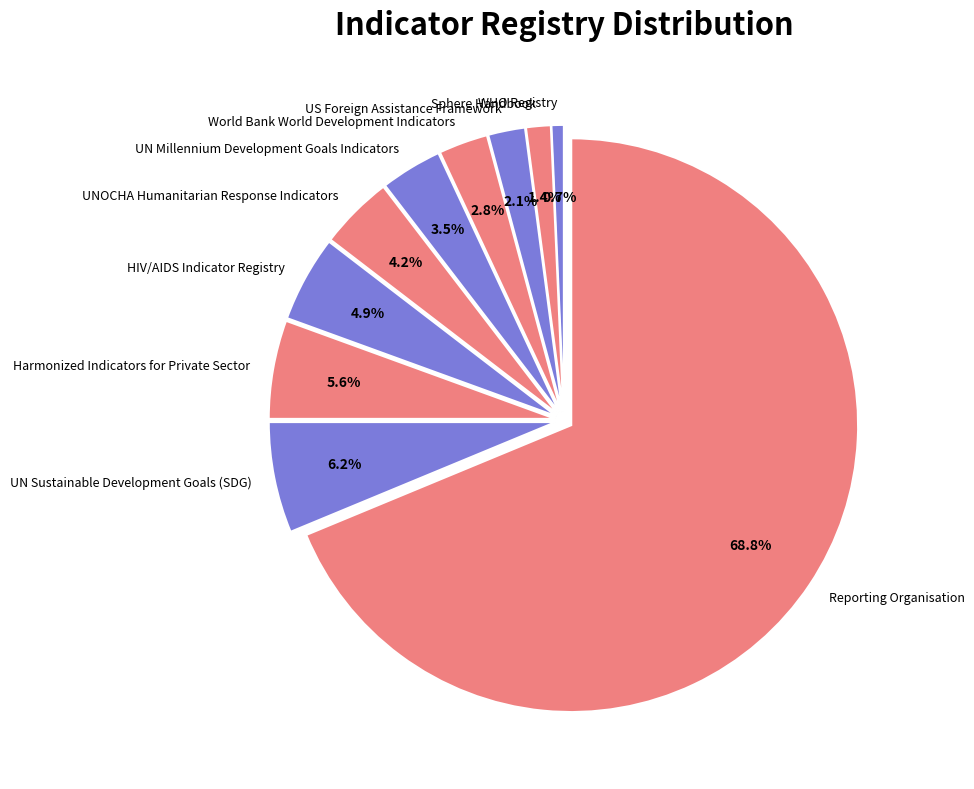

To the nearest percent, what is the average slice percentage?

10%